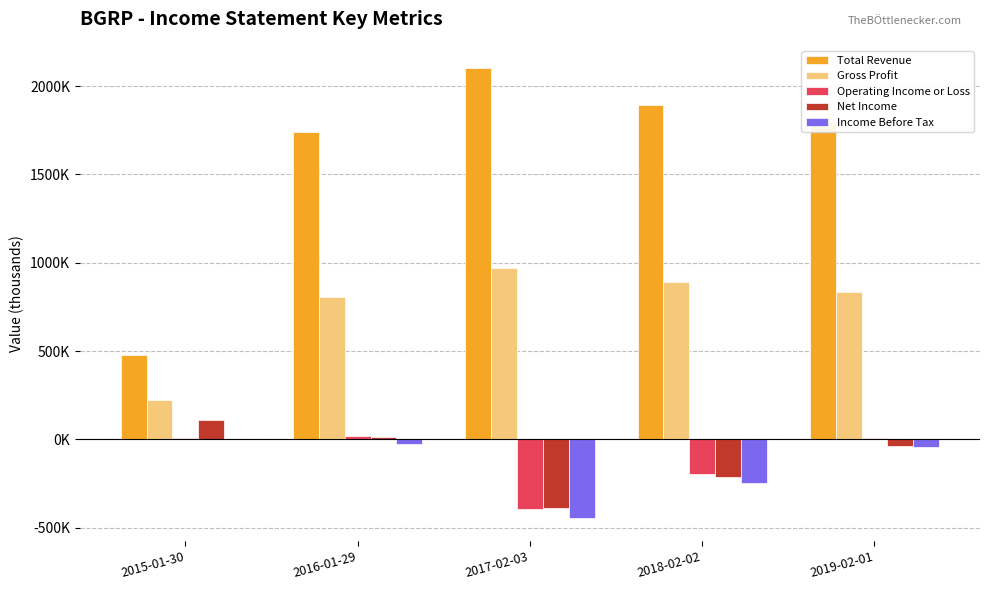

Rank the series by their maximum value, from lowest to highest.

Income Before Tax, Operating Income or Loss, Net Income, Gross Profit, Total Revenue